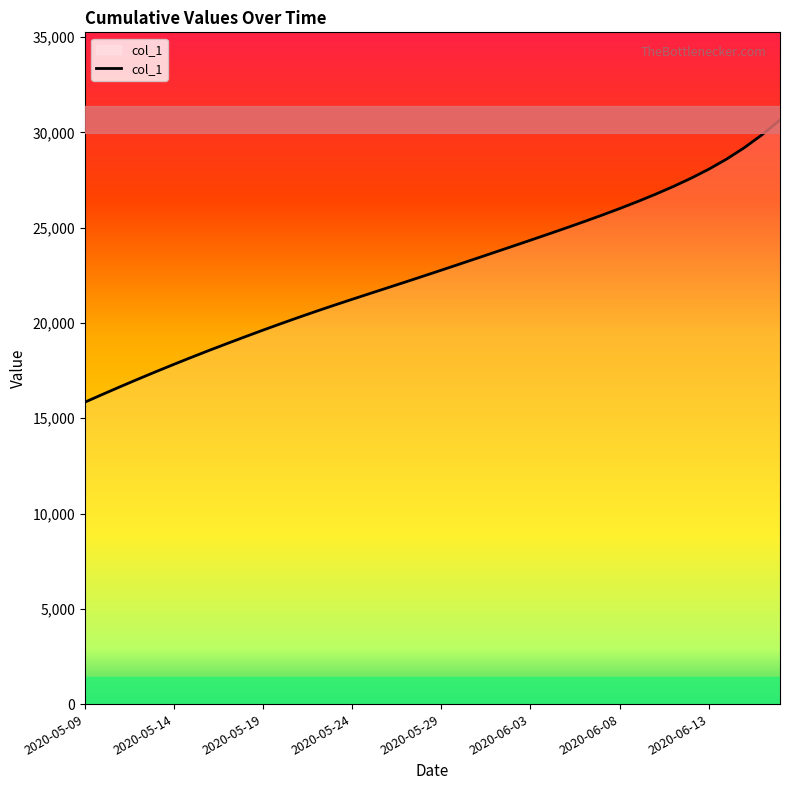

How many values are below 22769?

20